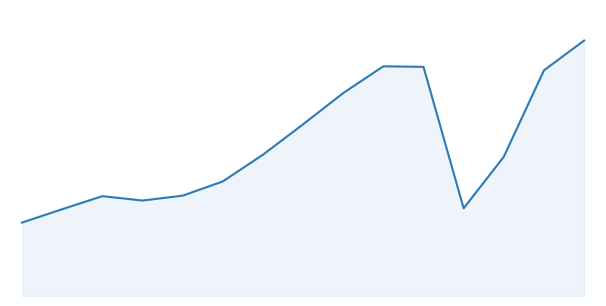

What is the value of the 4th point from the left?

114380146